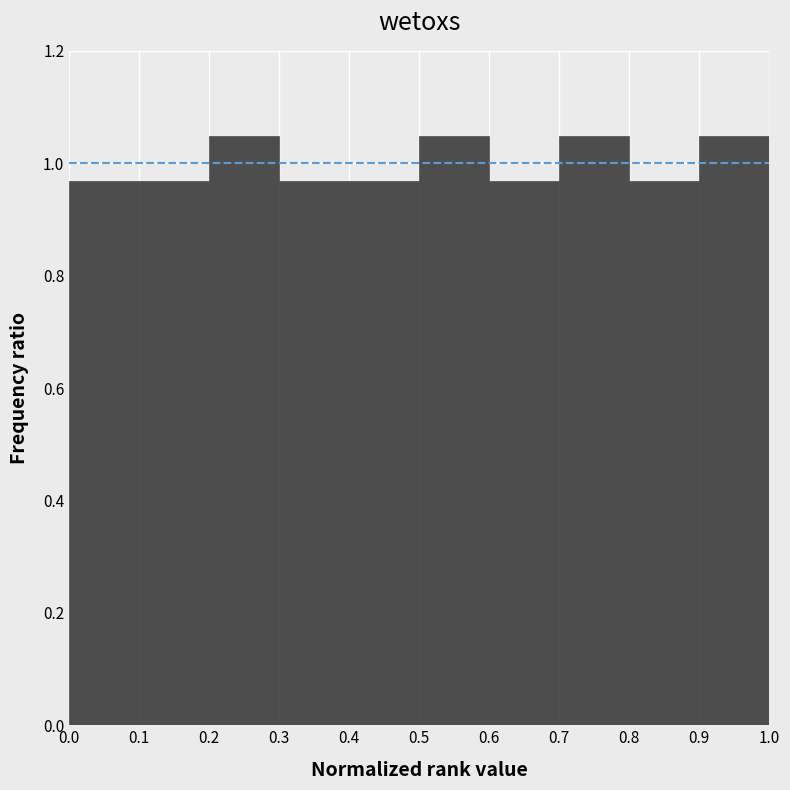

Reading left to right, transcribe this chart: for each bar, give the range it covers on the x-axis and its height. The values are not printed on the chart, so give them approximately, as read against the axis.

0.0 to 0.1: 0.96
0.1 to 0.2: 0.96
0.2 to 0.3: 1.04
0.3 to 0.4: 0.96
0.4 to 0.5: 0.96
0.5 to 0.6: 1.04
0.6 to 0.7: 0.96
0.7 to 0.8: 1.04
0.8 to 0.9: 0.96
0.9 to 1.0: 1.04